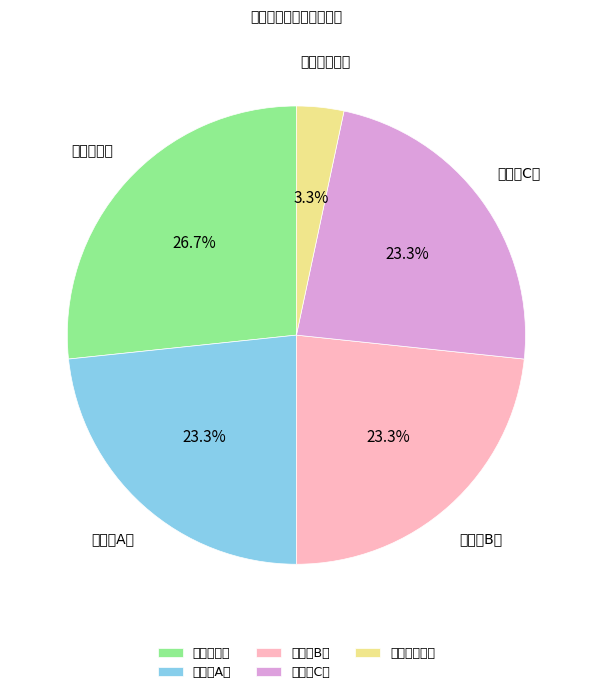

Does 断路器端子箱 represent more than half of the total?

No